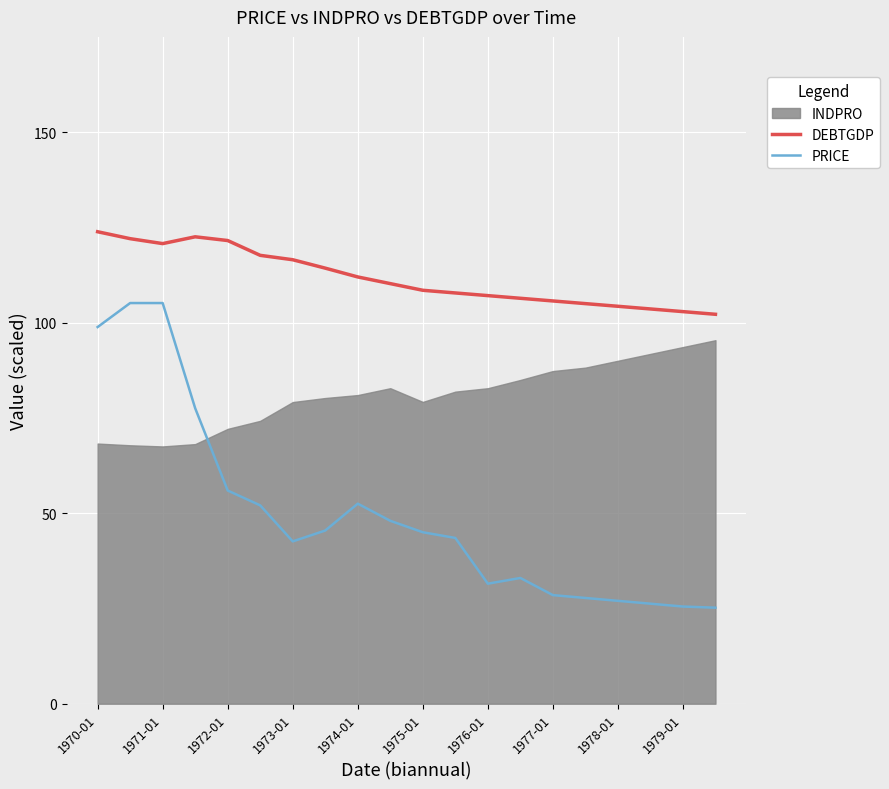

What is the difference between the maximum and minimum values in the DEBTGDP series?

21.7